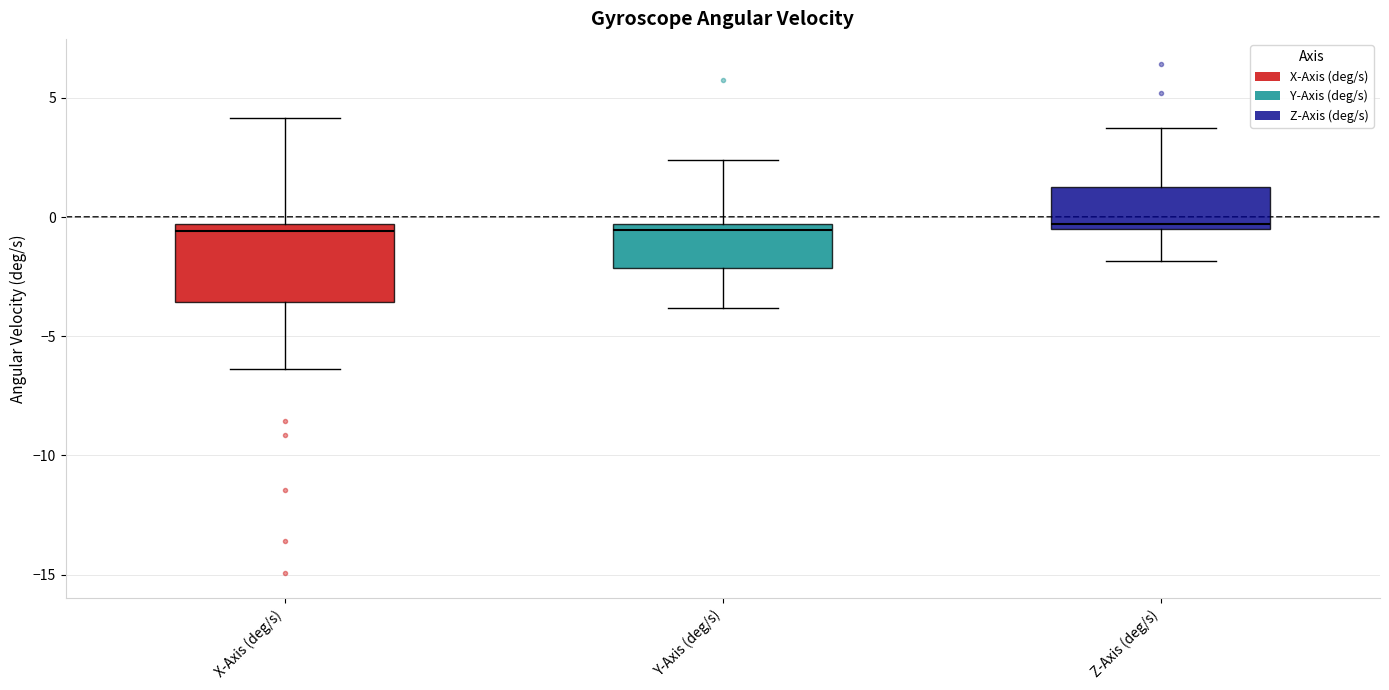

Reading left to right, read every box against the y-axis: the position of its median line, the range the box covers, and the ends of its whiskers. The values are not printed on the chart, so give them approximately, as read against the axis.

X-Axis (deg/s): median -0.5 (just below the box's upper edge), box -3.5 to -0.5, whiskers -6.5 to 4.0
Y-Axis (deg/s): median -0.5 (just below the box's upper edge), box -2.0 to -0.5, whiskers -4.0 to 2.5
Z-Axis (deg/s): median -0.5 (just above the box's lower edge), box -0.5 to 1.5, whiskers -2.0 to 3.5